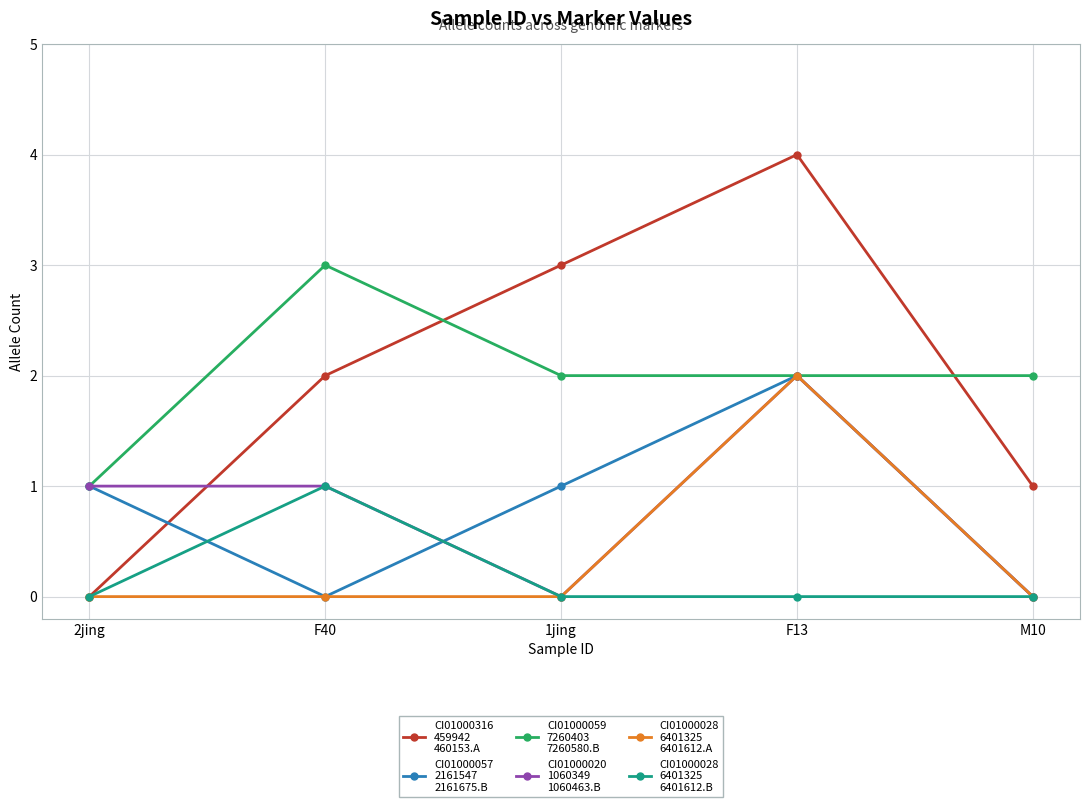

What is the spread (max minus min) of values at F13?

4